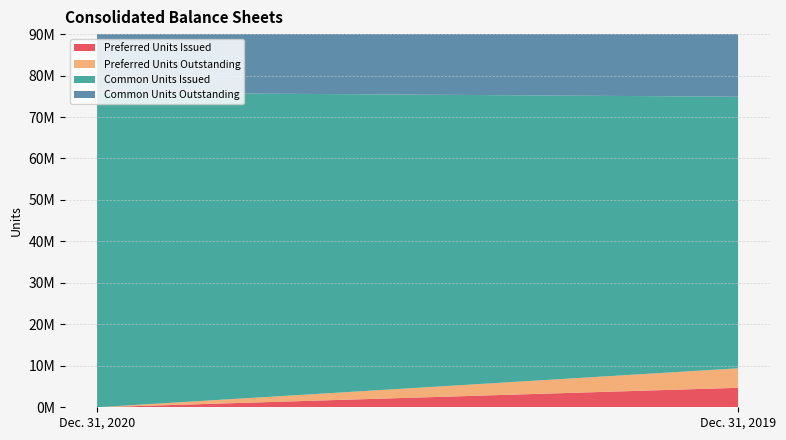

Reading left to right, what are all the values shown in this chart?

Preferred Units Issued: Dec. 31, 2020=0	Dec. 31, 2019=4700000
Preferred Units Outstanding: Dec. 31, 2020=0	Dec. 31, 2019=4700000
Common Units Issued: Dec. 31, 2020=75900000	Dec. 31, 2019=65500000
Common Units Outstanding: Dec. 31, 2020=75900000	Dec. 31, 2019=65500000